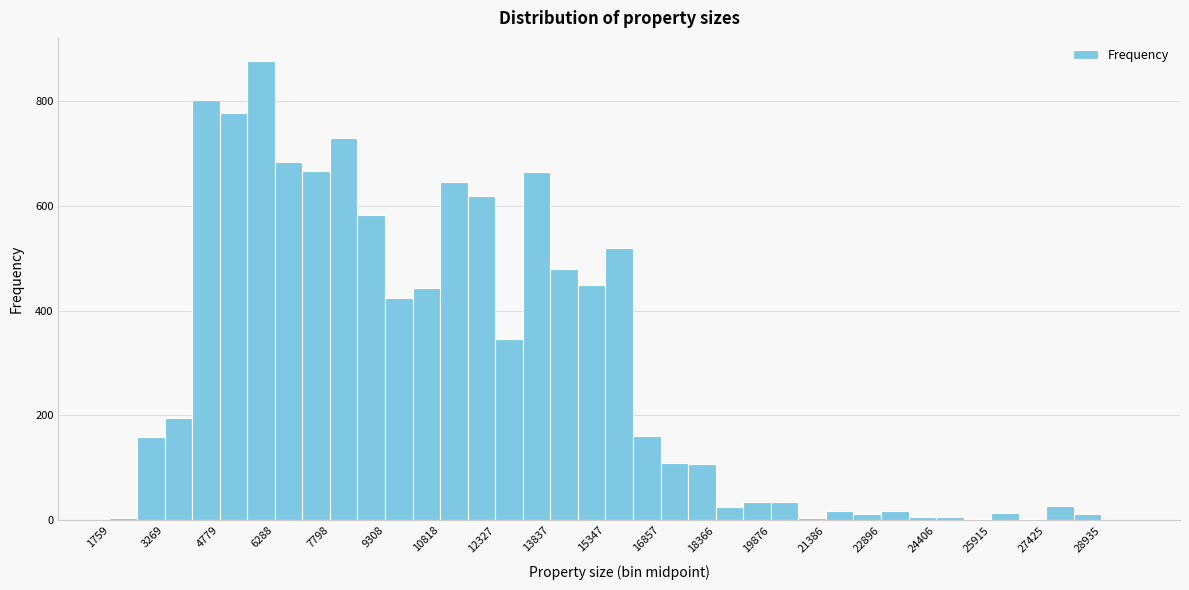

Around what value on the x-axis is the tallest bar? Give the approximate position of its centre, as read against the axis.

6000